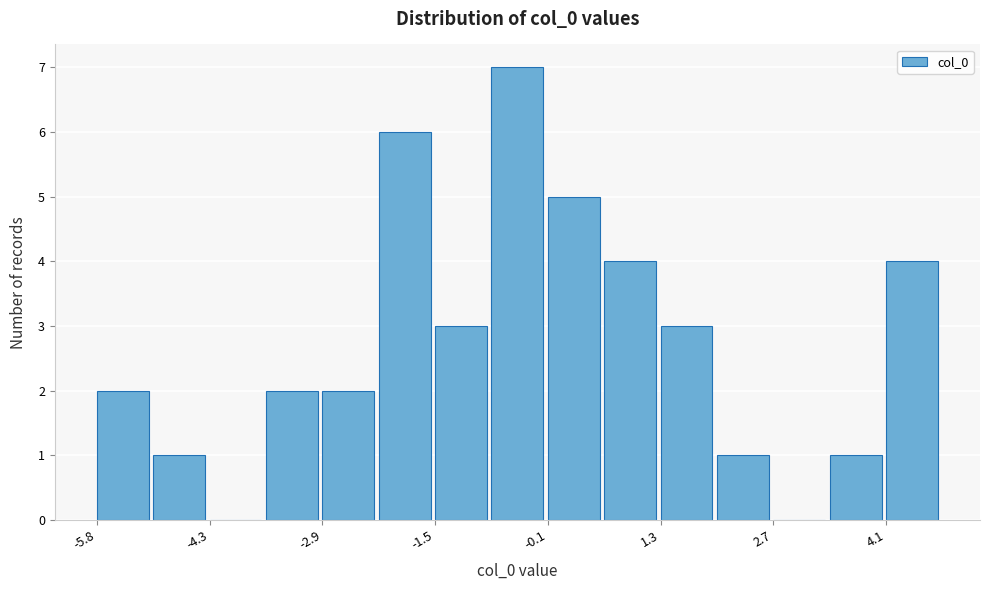

Read against the x-axis, roughly where is the centre of the tallest bar?

-0.6